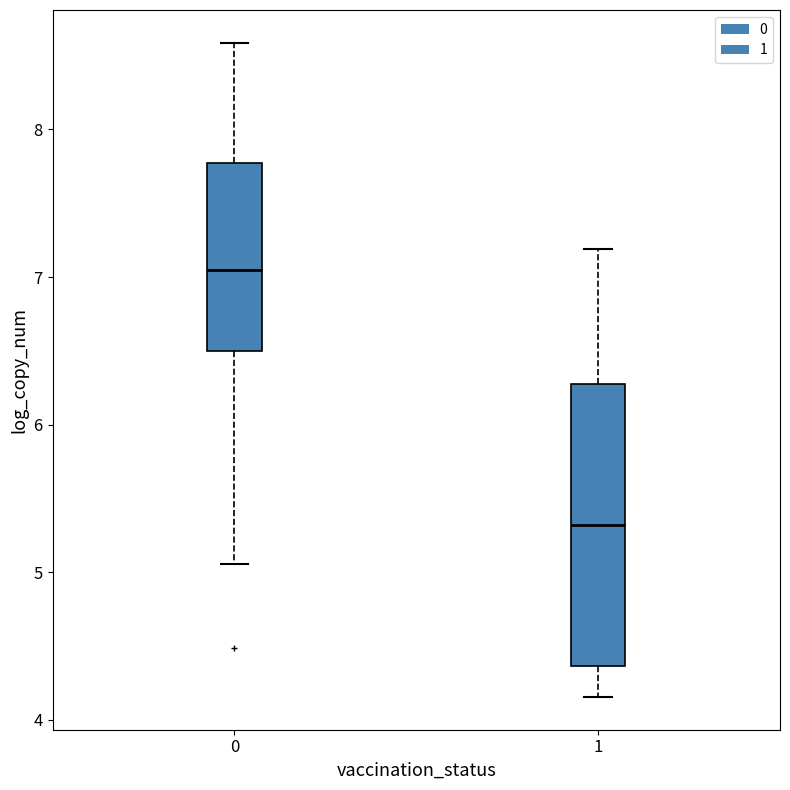

Reading left to right, transcribe this box plot: for each box, give where its median line is, the range the box spans, and where its two whiskers end, as read against the y-axis. The values are not printed on the chart, so give them approximately, as read against the axis.

0: median 7.0, box 6.5 to 7.8, whiskers 5.1 to 8.6
1: median 5.3, box 4.4 to 6.3, whiskers 4.2 to 7.2